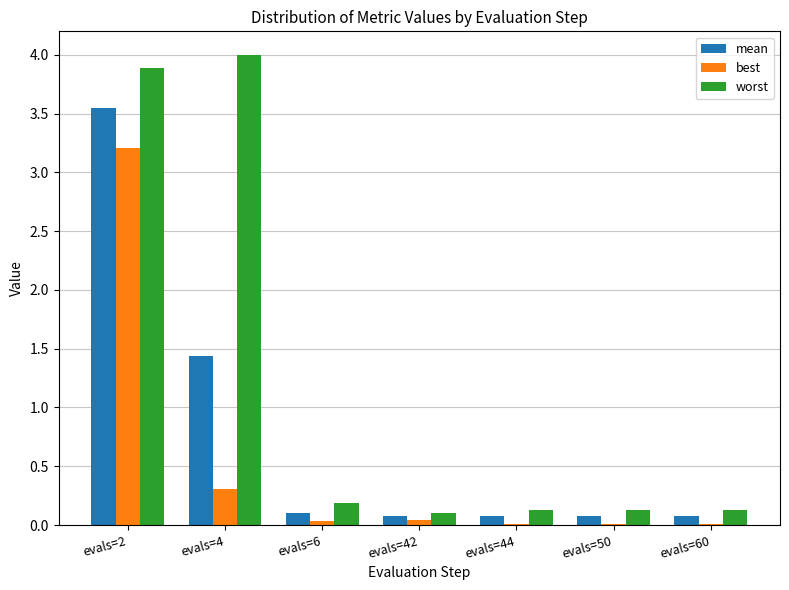

Which series has the widest spread of values?

worst